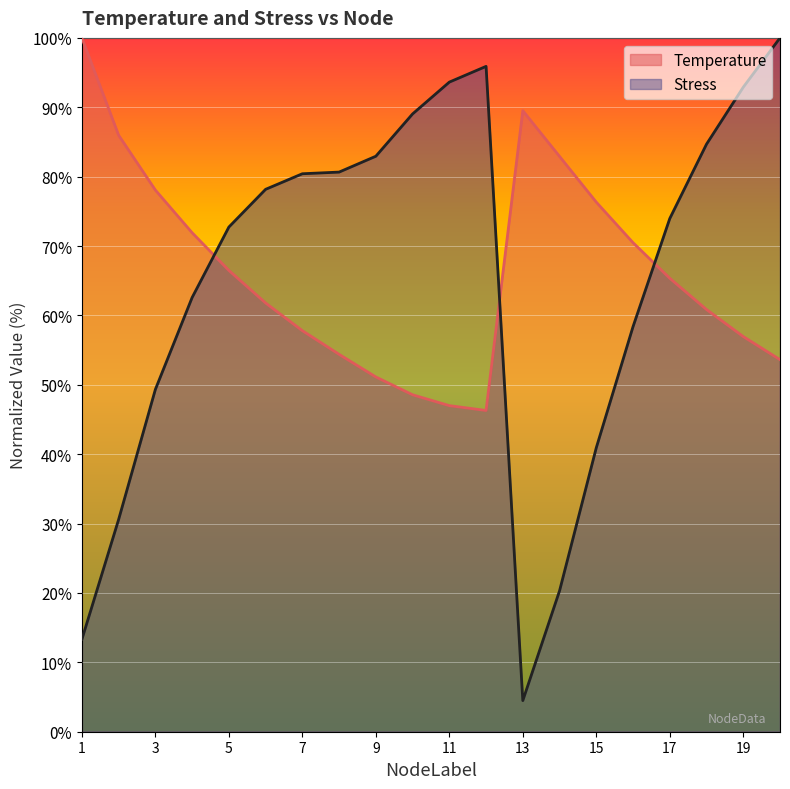

What is the difference between the Temperature values at 20 and 17?

11.7